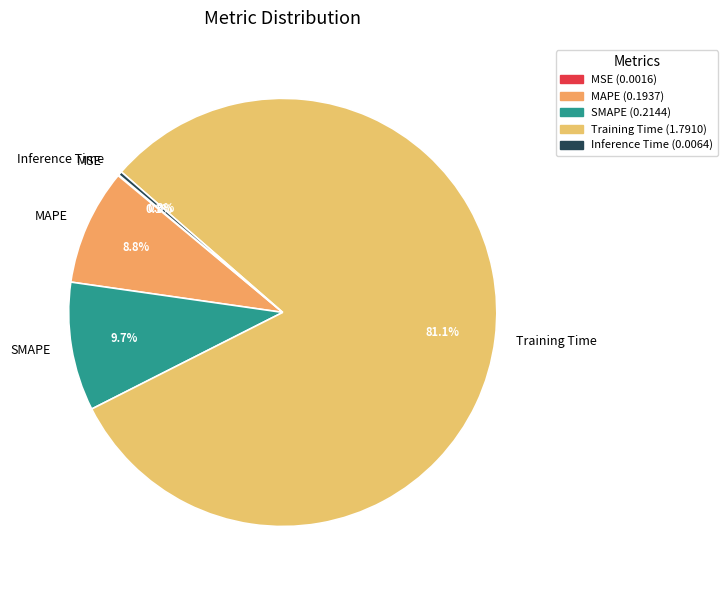

Does MAPE represent more than half of the total?

No